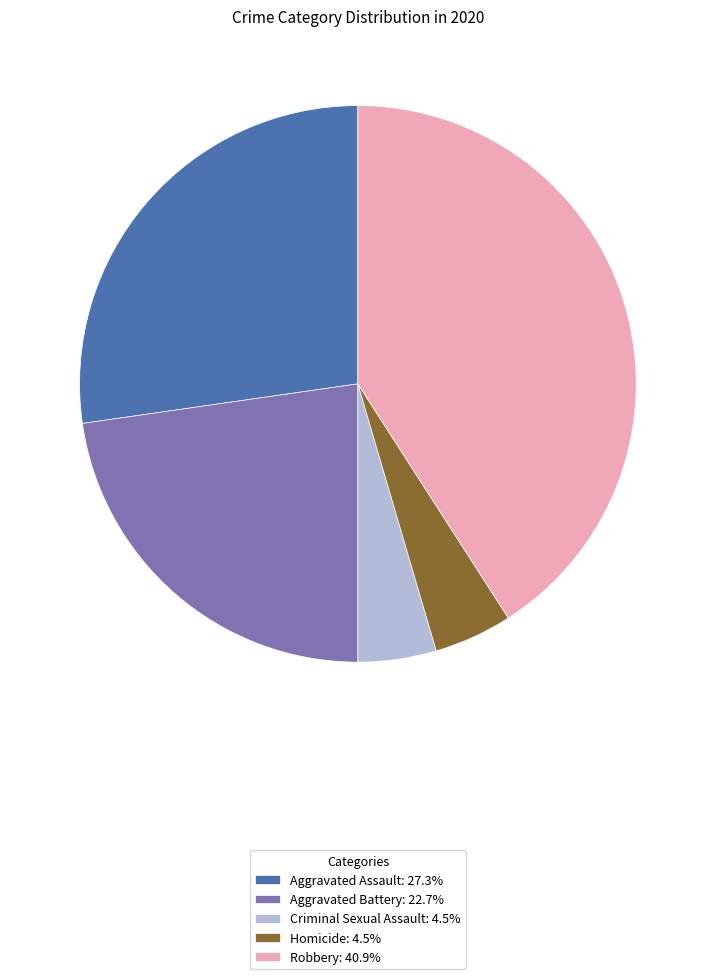

Do Aggravated Battery: 22.7% and Homicide: 4.5% together represent more than half of the pie?

No